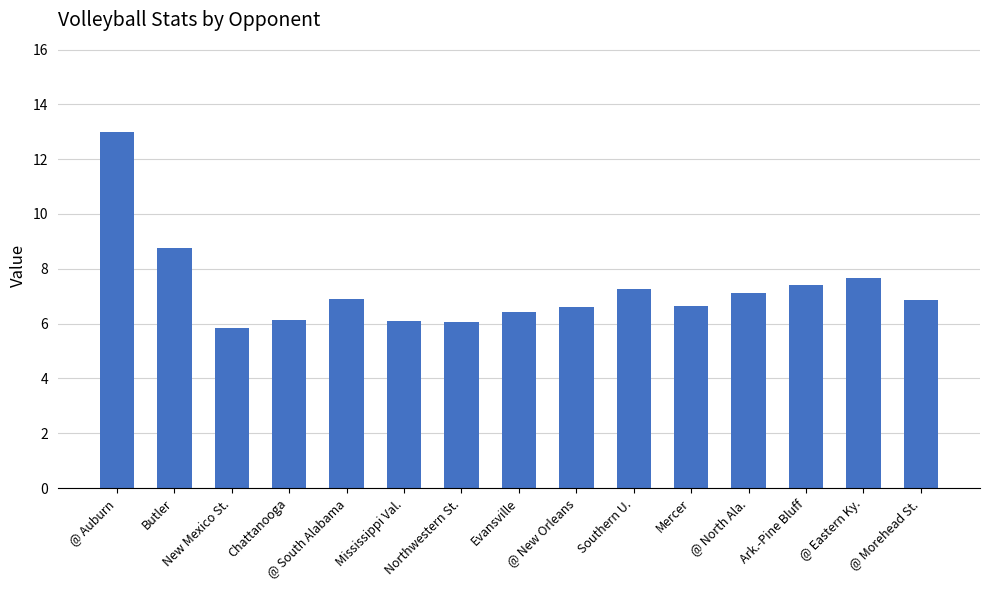

Is it true that the value at @ Auburn is 13.0?

True